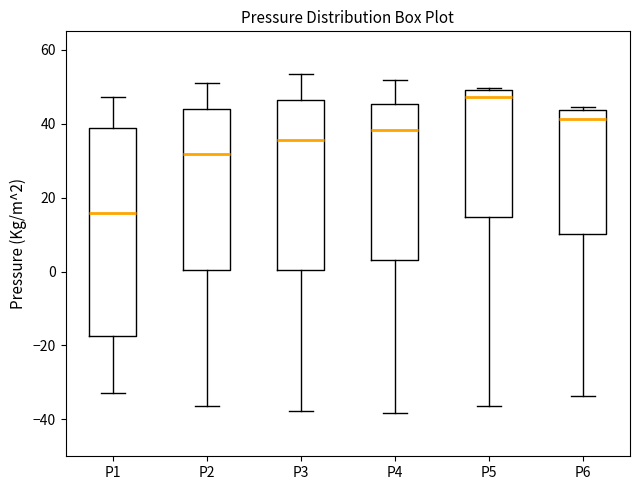

Where does the median line of the box for P1 sit on the y-axis? The values are not printed on the chart, so give them approximately, as read against the axis.

16